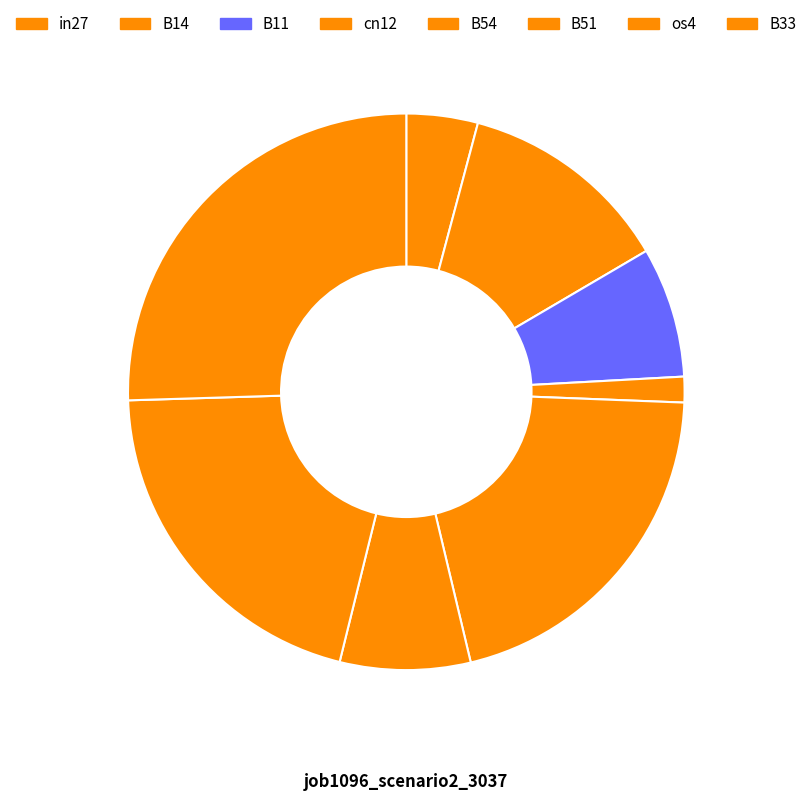

What is the smallest slice in the pie chart?

cn12